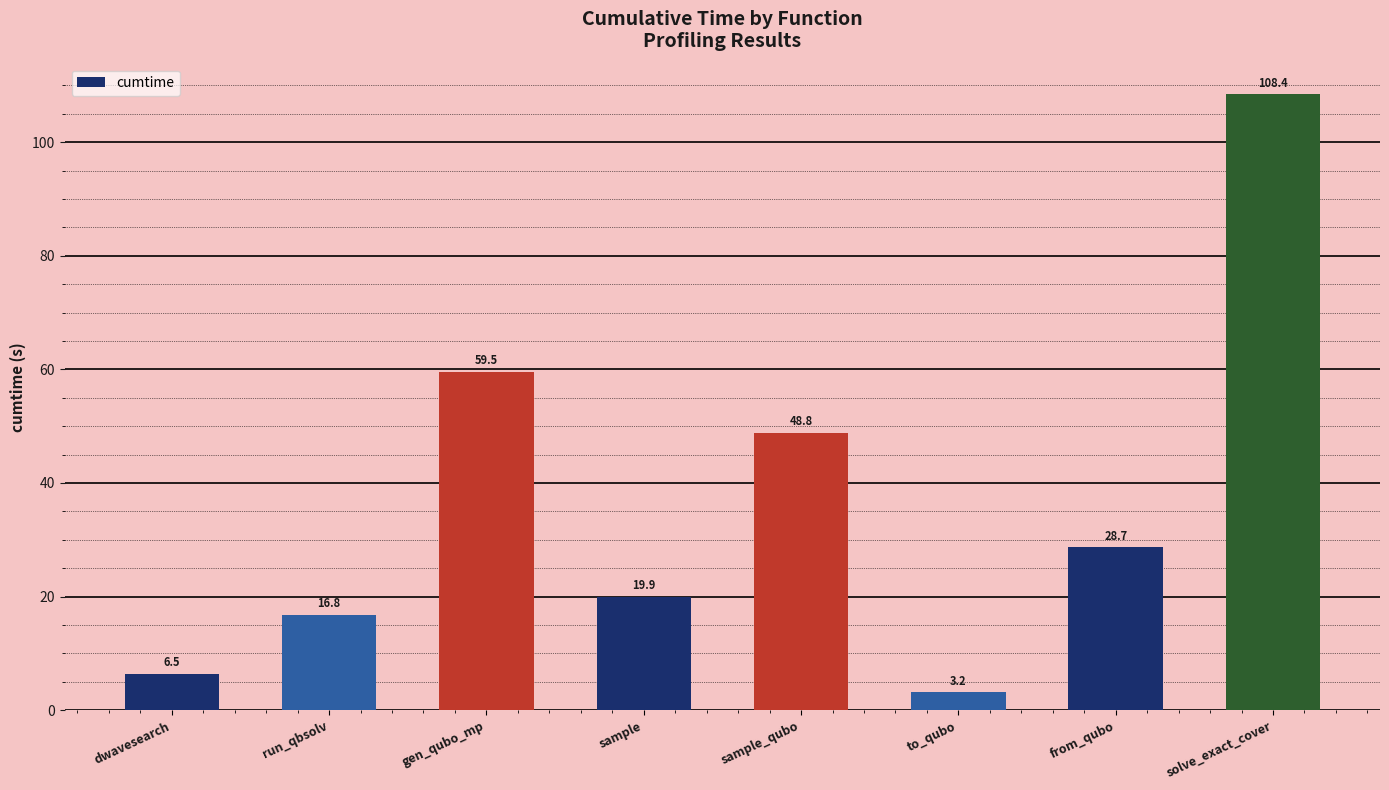

Is it true that the value at run_qbsolv is 9.1?

False